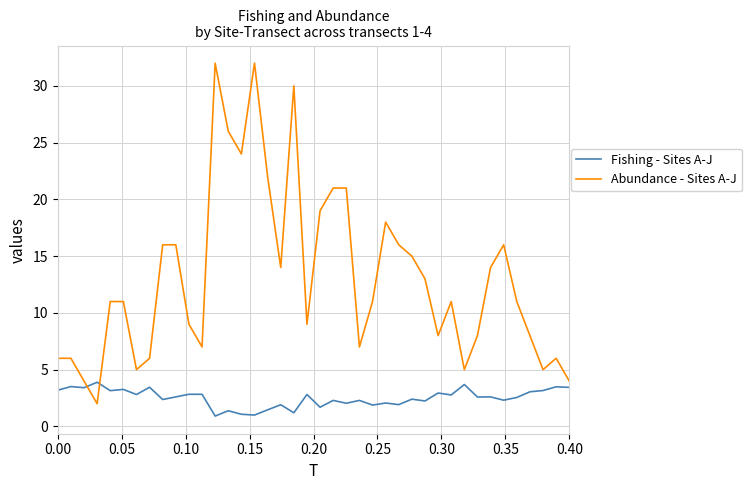

What are all the series names shown in the legend?

Fishing - Sites A-J, Abundance - Sites A-J